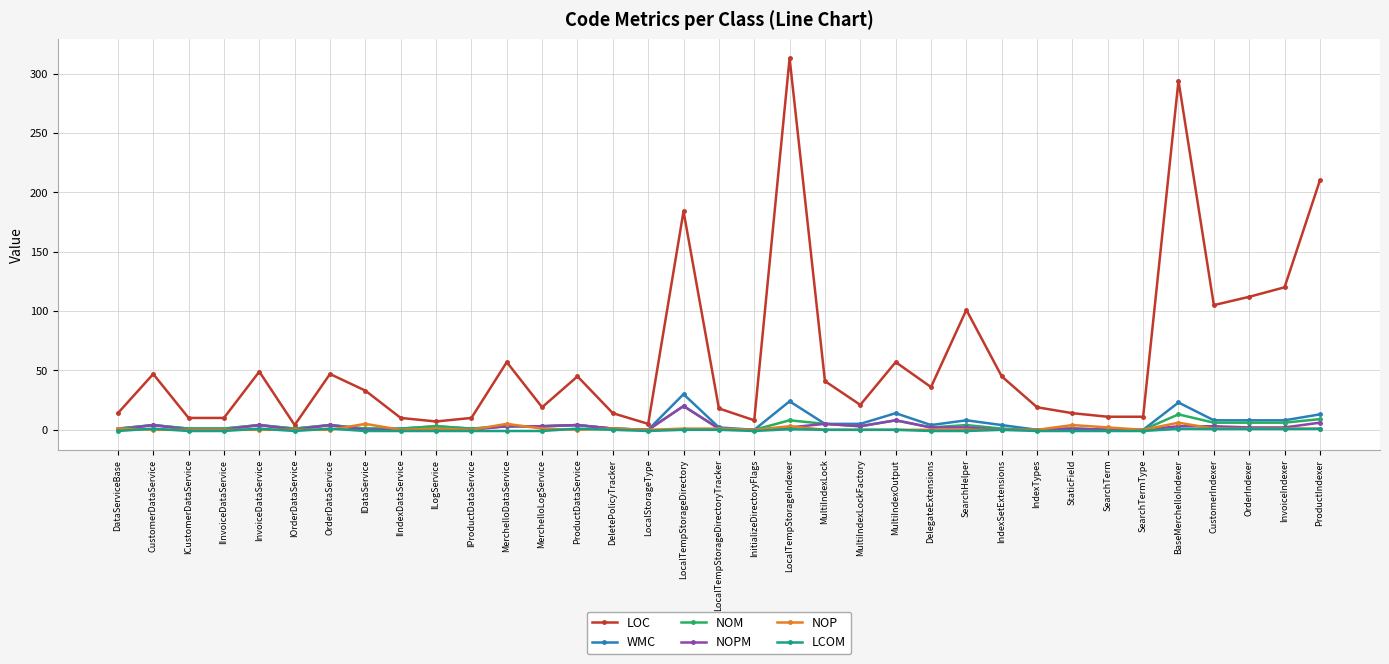

What is the label of the 2nd point from the left?

CustomerDataService